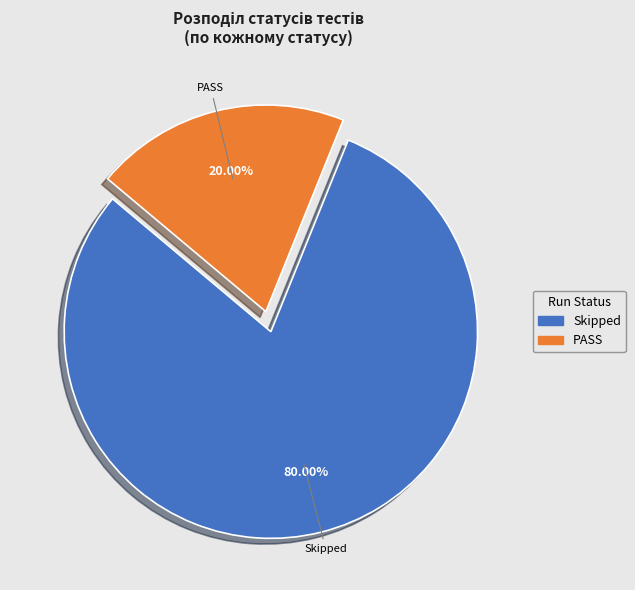

Which slice is the smallest?

PASS